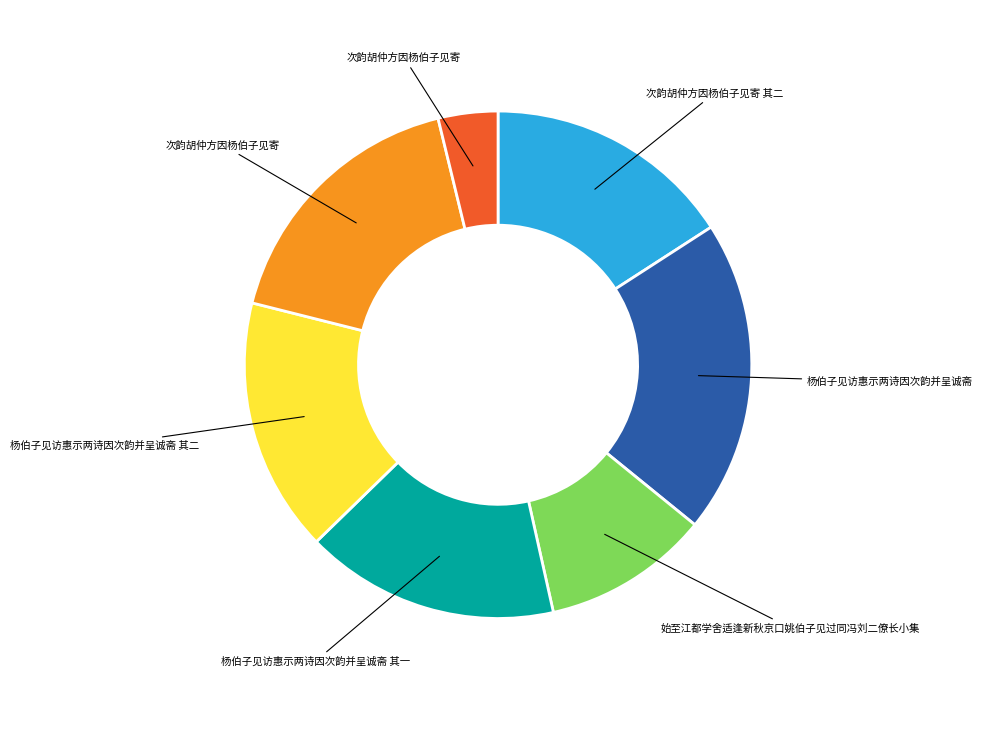

Is there any slice that represents more than half of the pie?

No